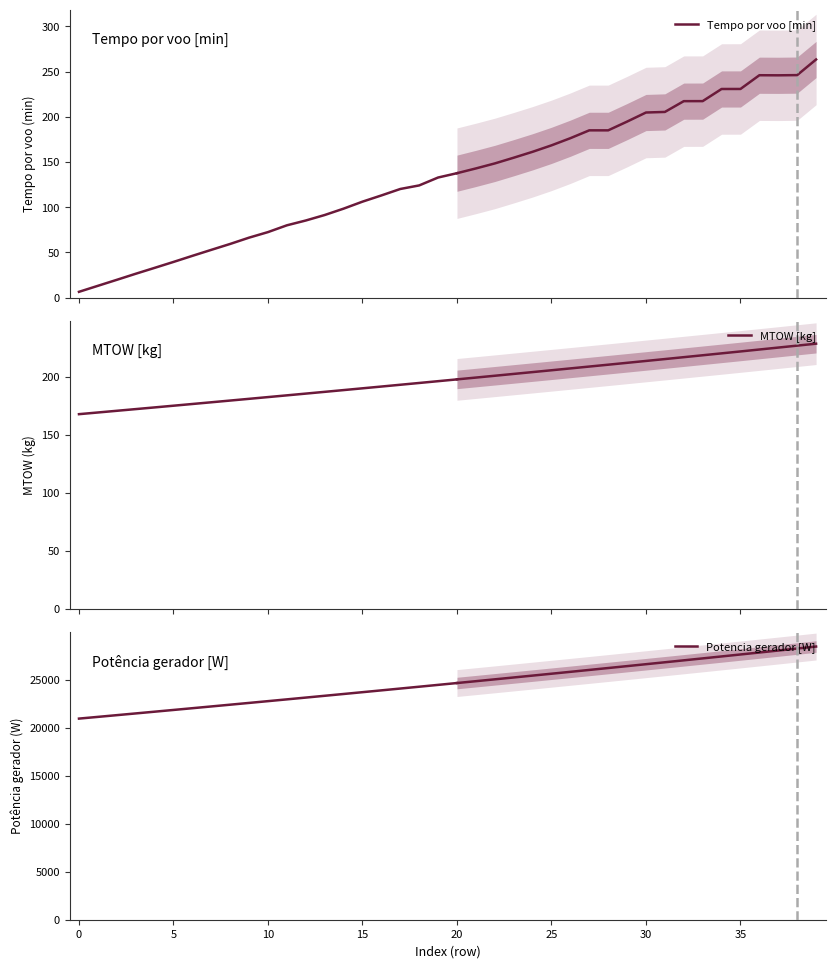

What is the maximum value for Potencia gerador [W]?

24642.1